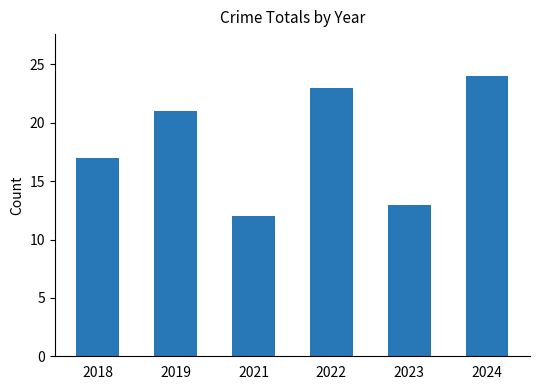

The chart shows a value of 24 at 2024. True or false?

True